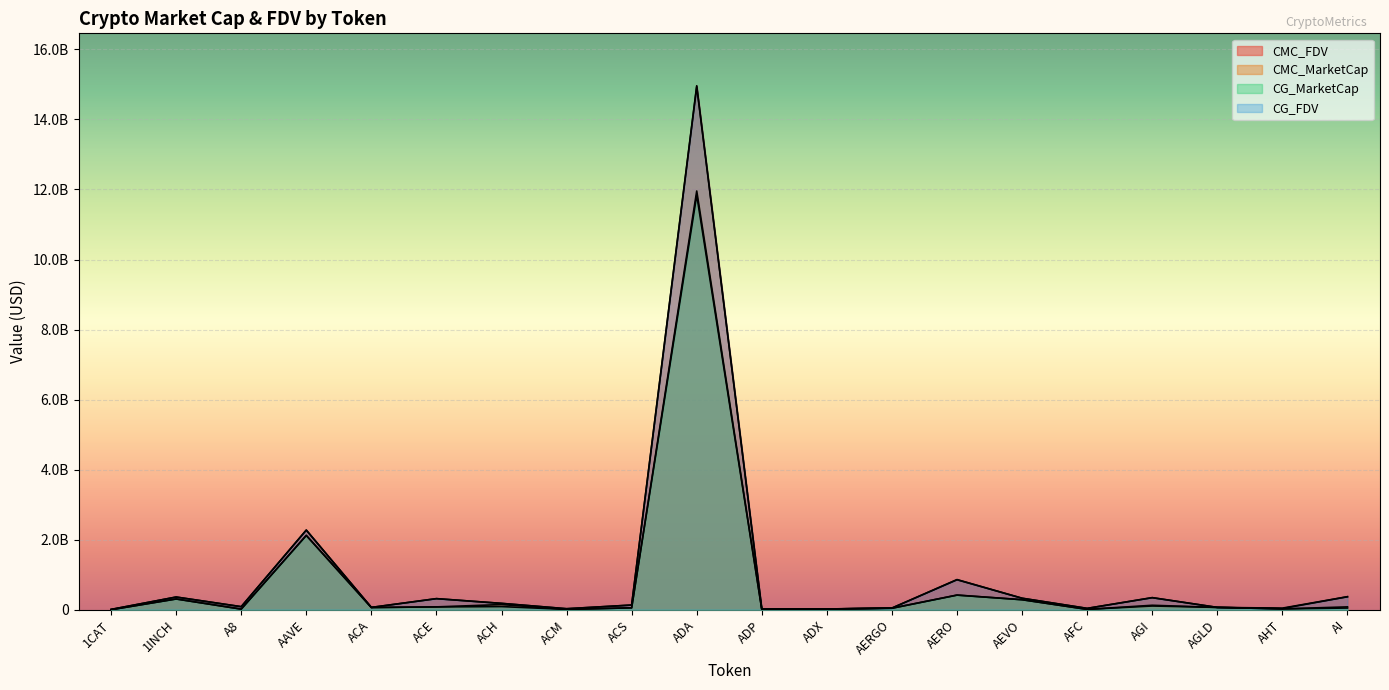

The CMC_FDV series shows 541068862.9 at AEVO. True or false?

False